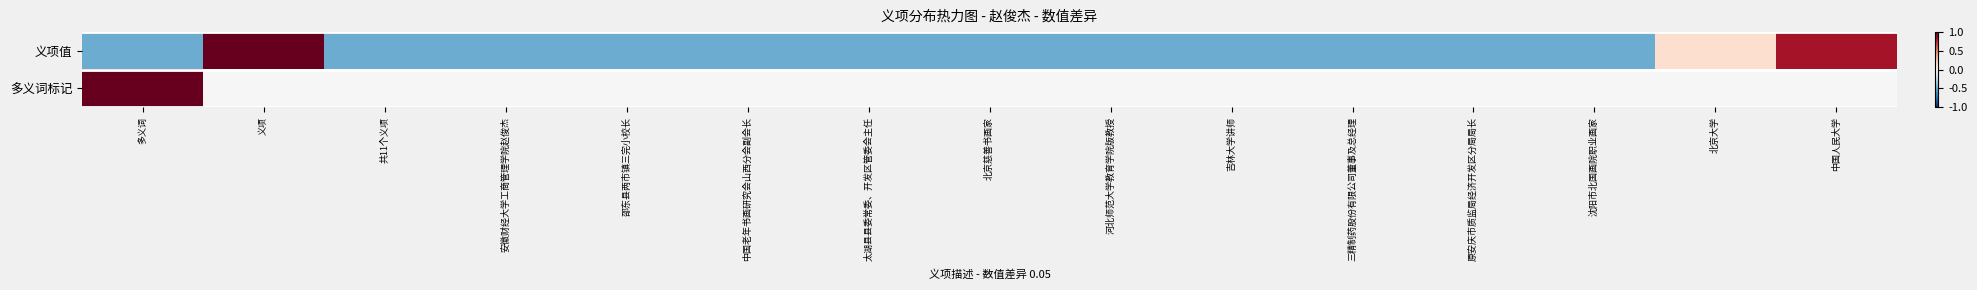

Rank the series by their average value, from highest to lowest.

多义词标记, 义项值